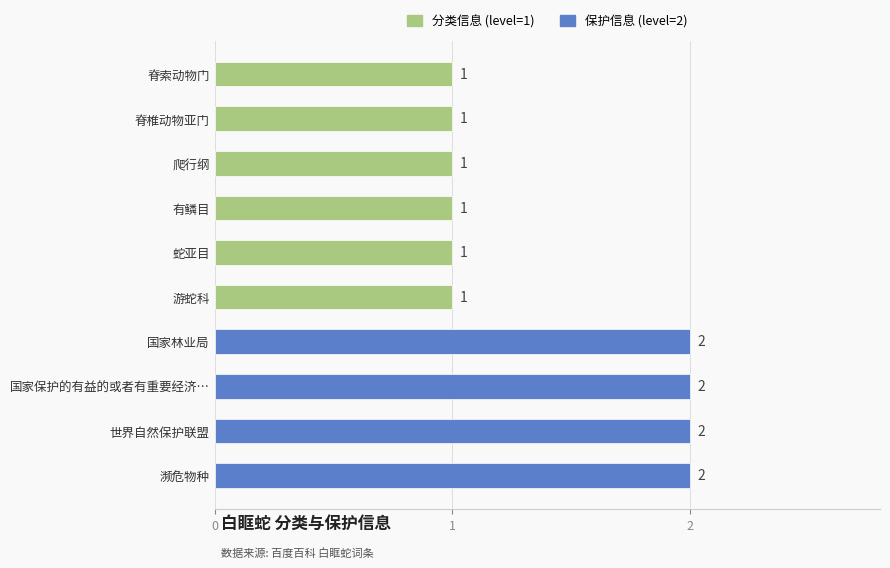

What is the sum of the values at 濒危物种 and 有鳞目?

3